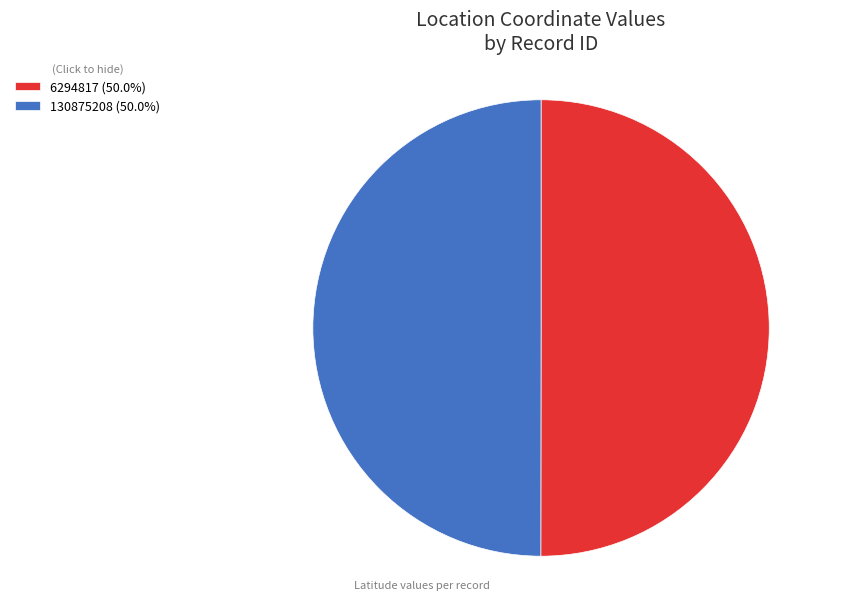

Is the sum of 130875208 and 6294817 greater than half?

Yes